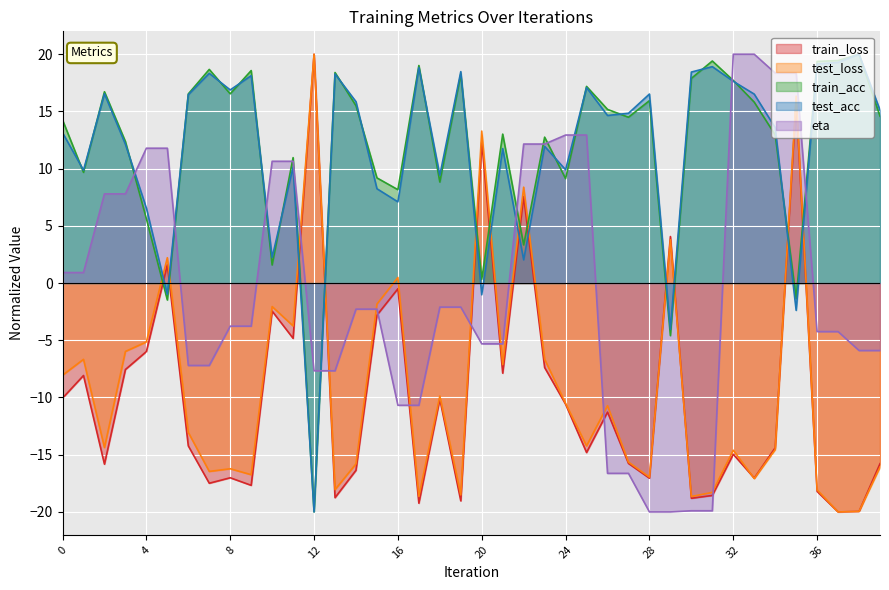

How many lines are shown in the chart?

5